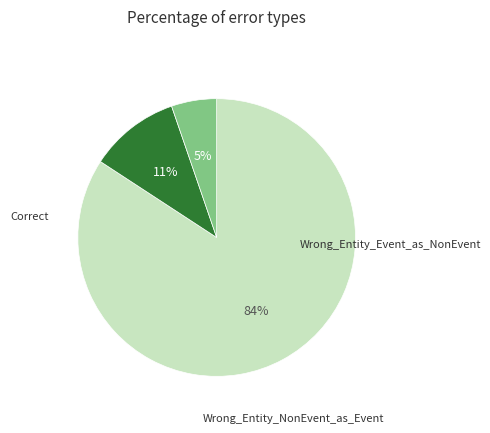

Is there any slice that represents more than half of the pie?

Yes